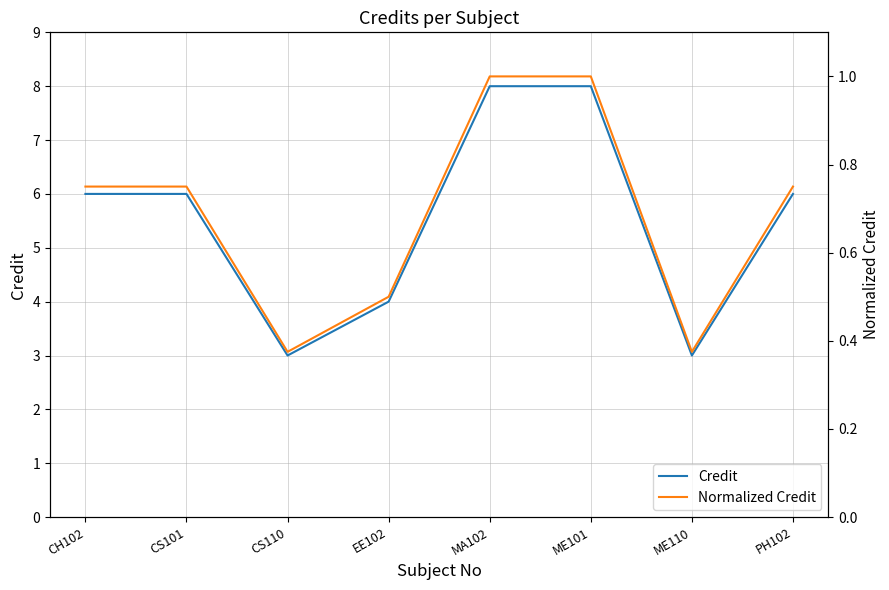

True or false: Credit has a value of 5.6 at ME101.

False